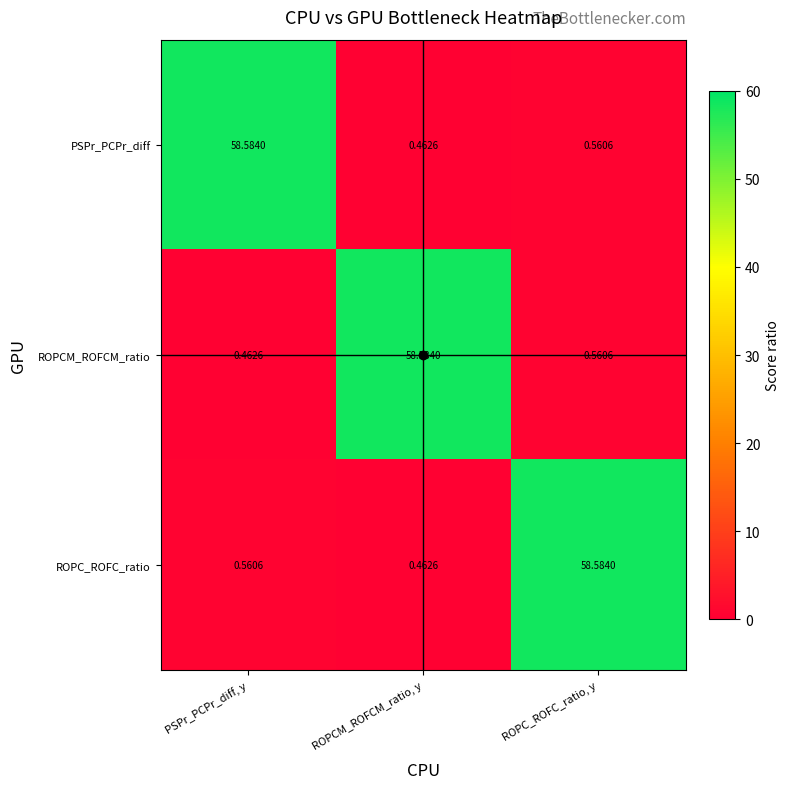

At which category is the sum across all series the highest?

ROPC_ROFC_ratio, y